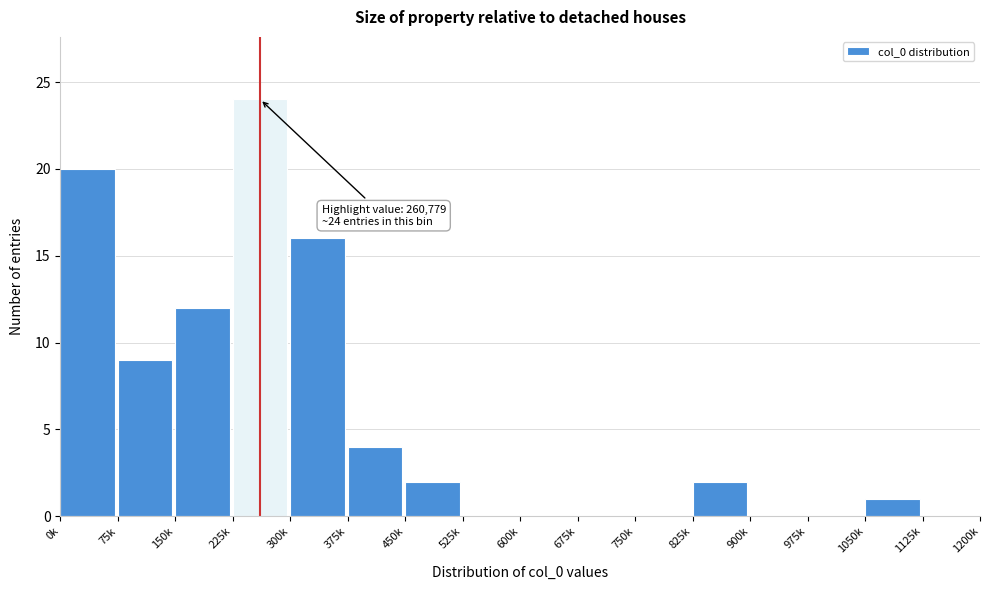

Reading left to right, extract all data points from this chart.

0k=20	75k=9	150k=12	225k=24	300k=16	375k=4	450k=2	525k=0	600k=0	675k=0	750k=0	825k=2	900k=0	975k=0	1050k=1	1125k=0